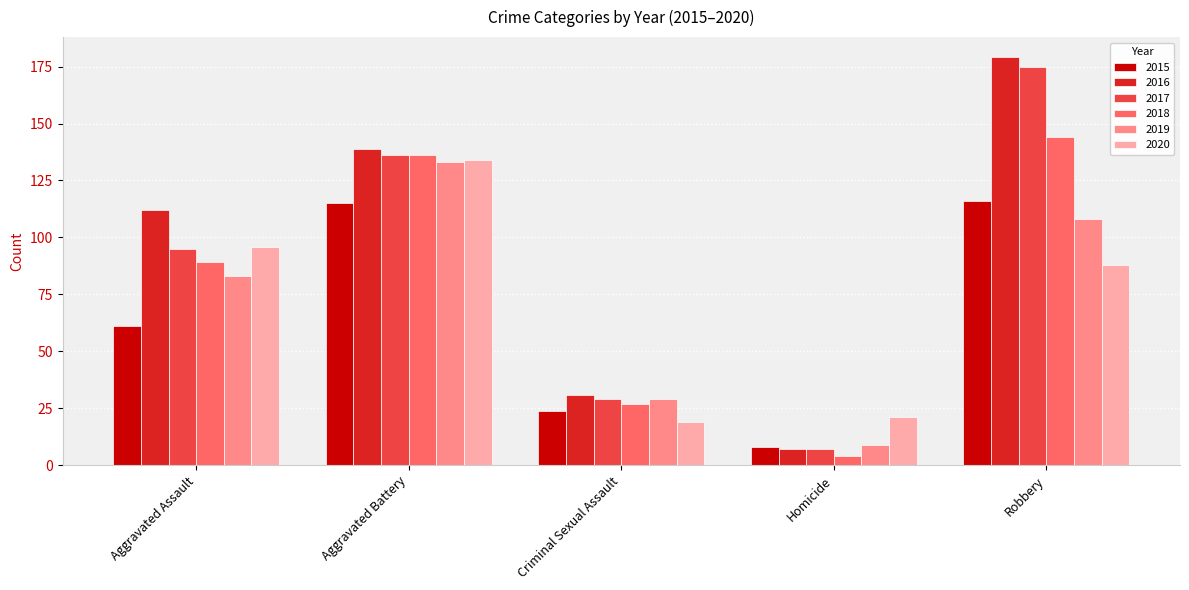

What is the label of the 3rd bar from the left?

Criminal Sexual Assault